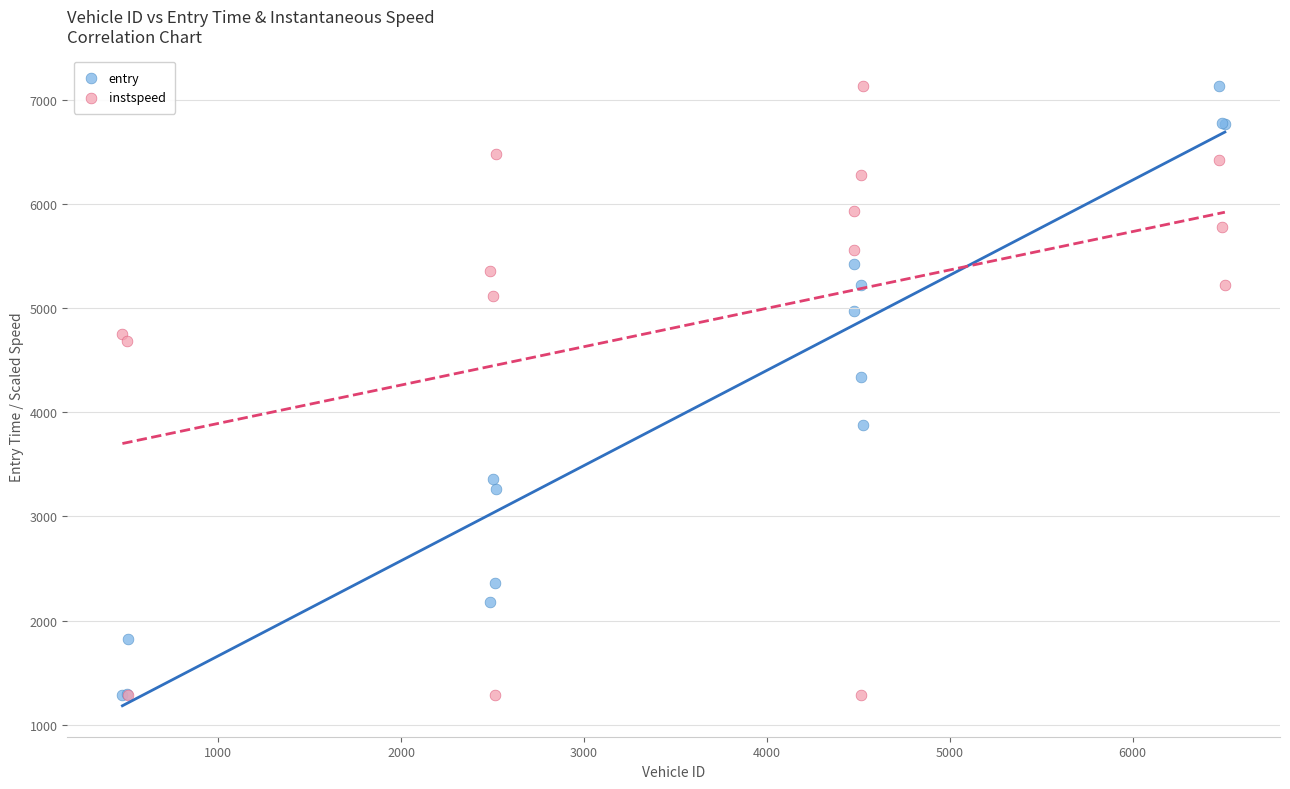

In the entry series, what Y value is closest to 4205?

4340.1